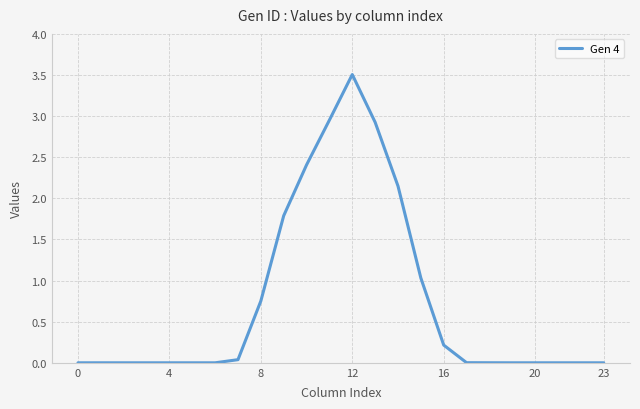

What is the difference between the maximum and minimum values?

3.5